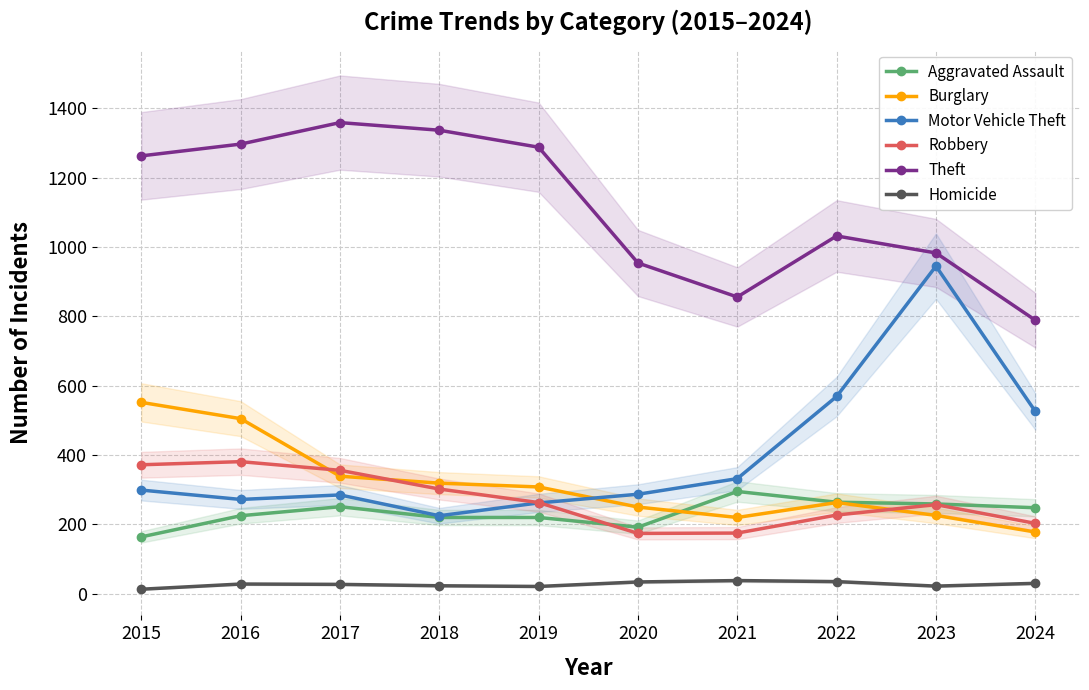

Rank the series at 2016 from lowest to highest value.

Homicide, Aggravated Assault, Motor Vehicle Theft, Robbery, Burglary, Theft